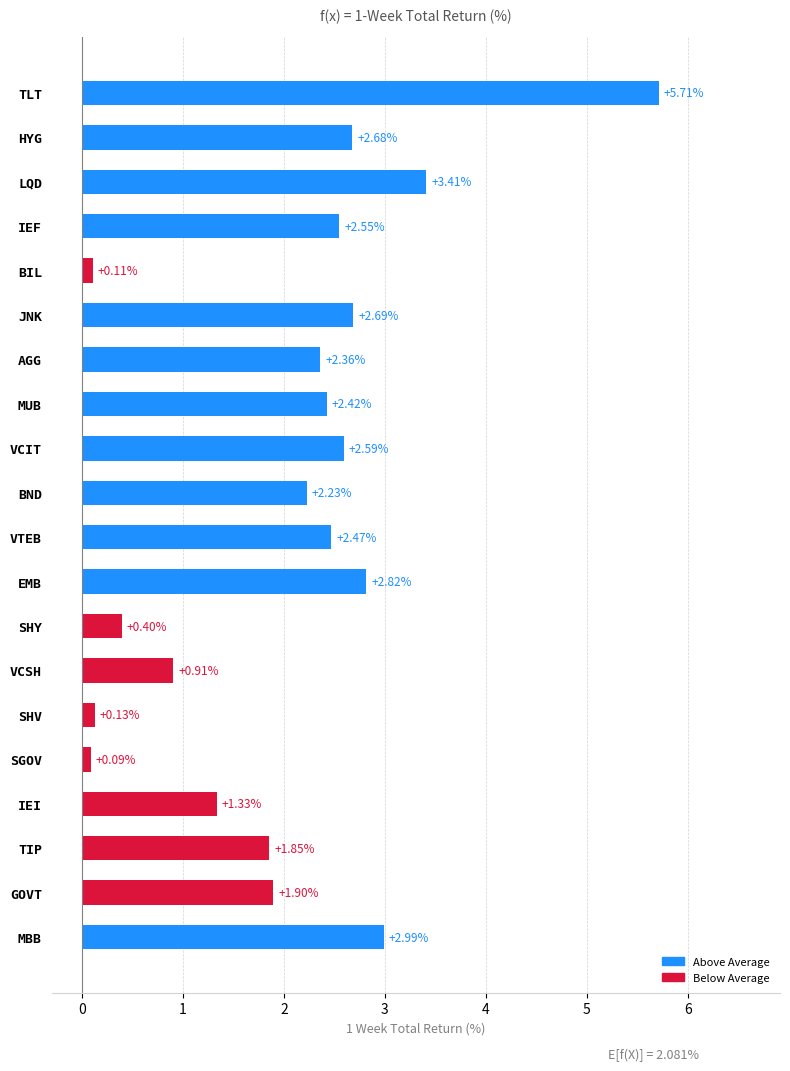

What is the change in value from VCSH to TIP?

+0.9